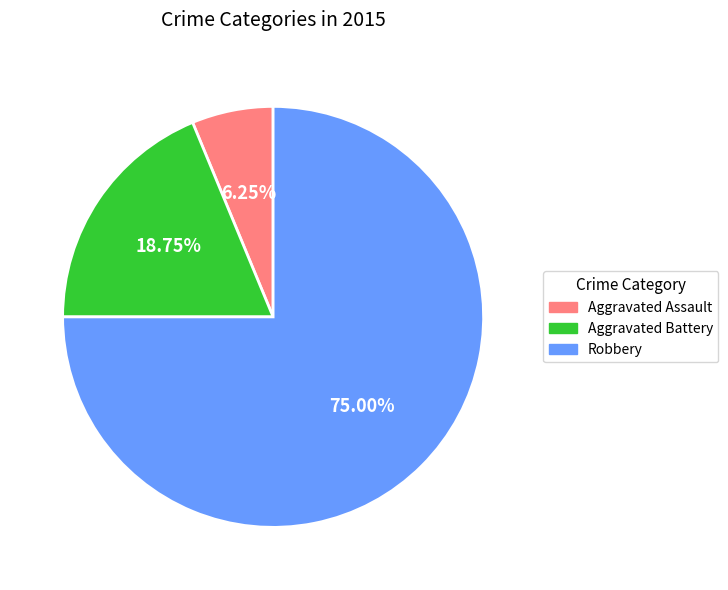

How many segments does this pie chart have?

3